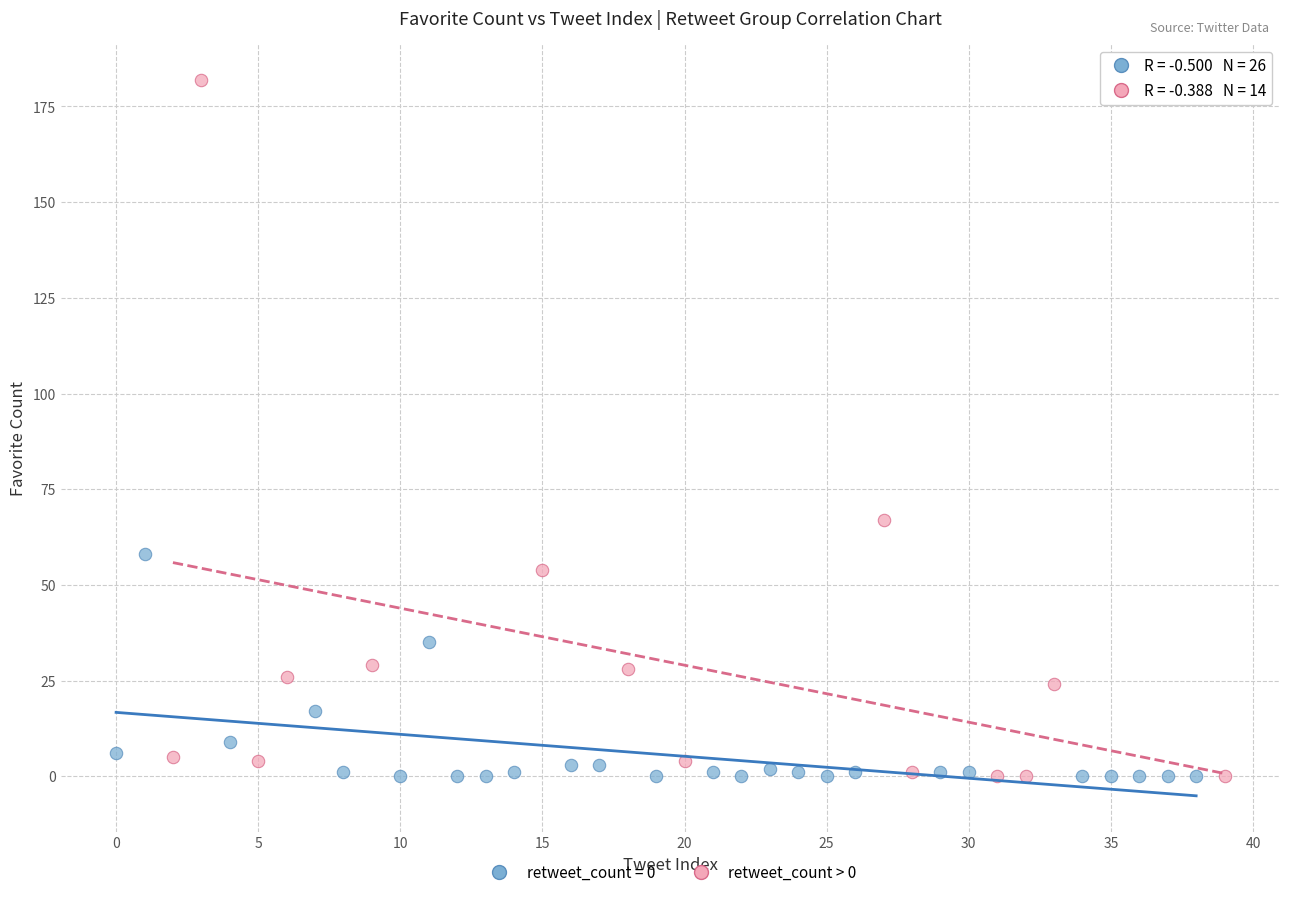

Which series reaches the maximum Y coordinate?

retweet_count > 0